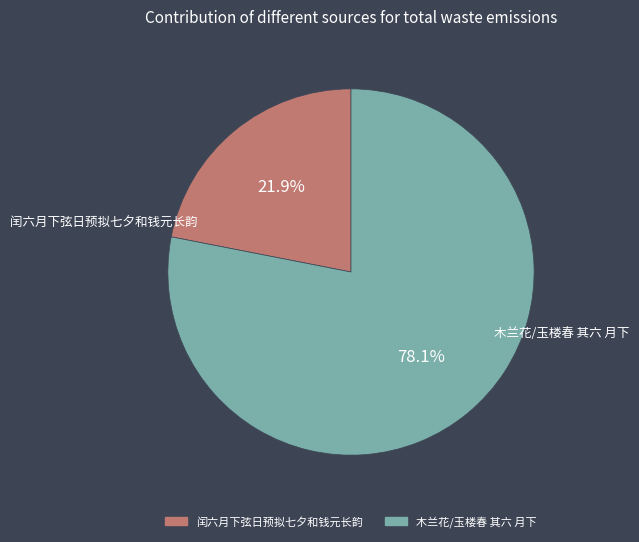

True or false: 闰六月下弦日预拟七夕和钱元长韵 accounts for 8% of the total.

False